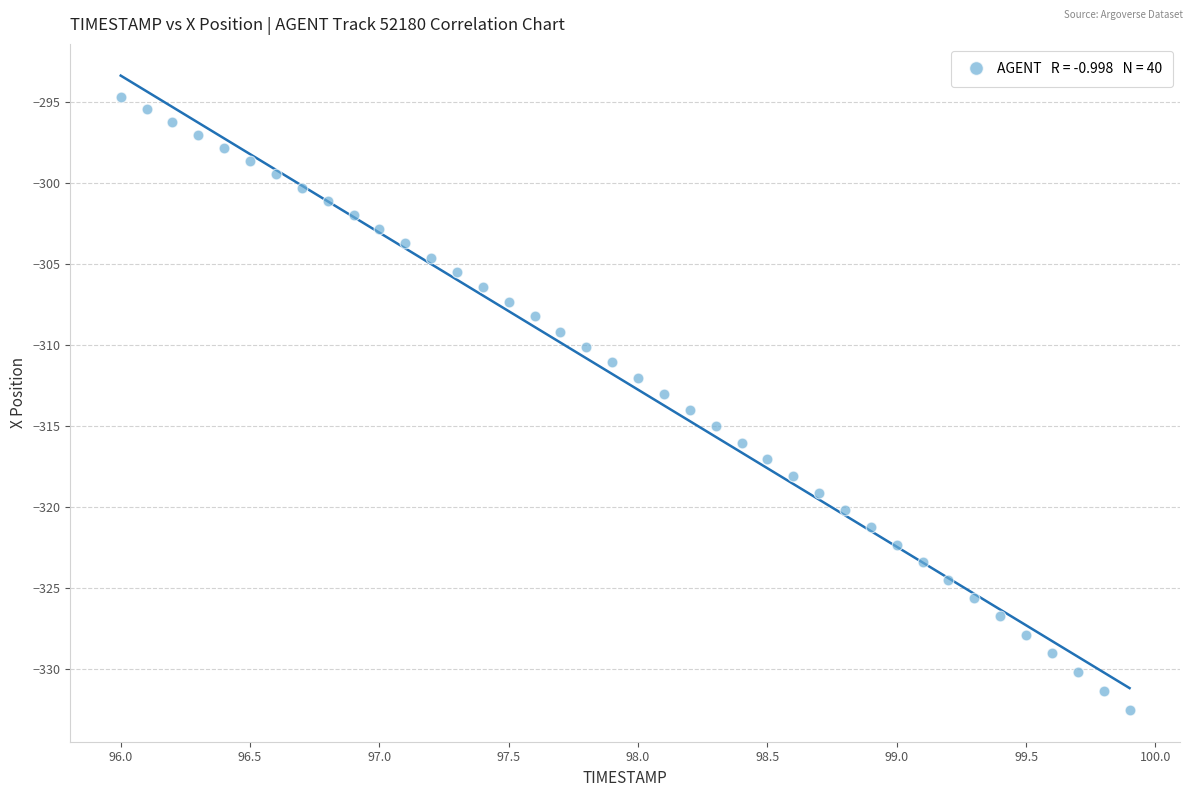

What is the range of Y values (max minus min)?

37.9